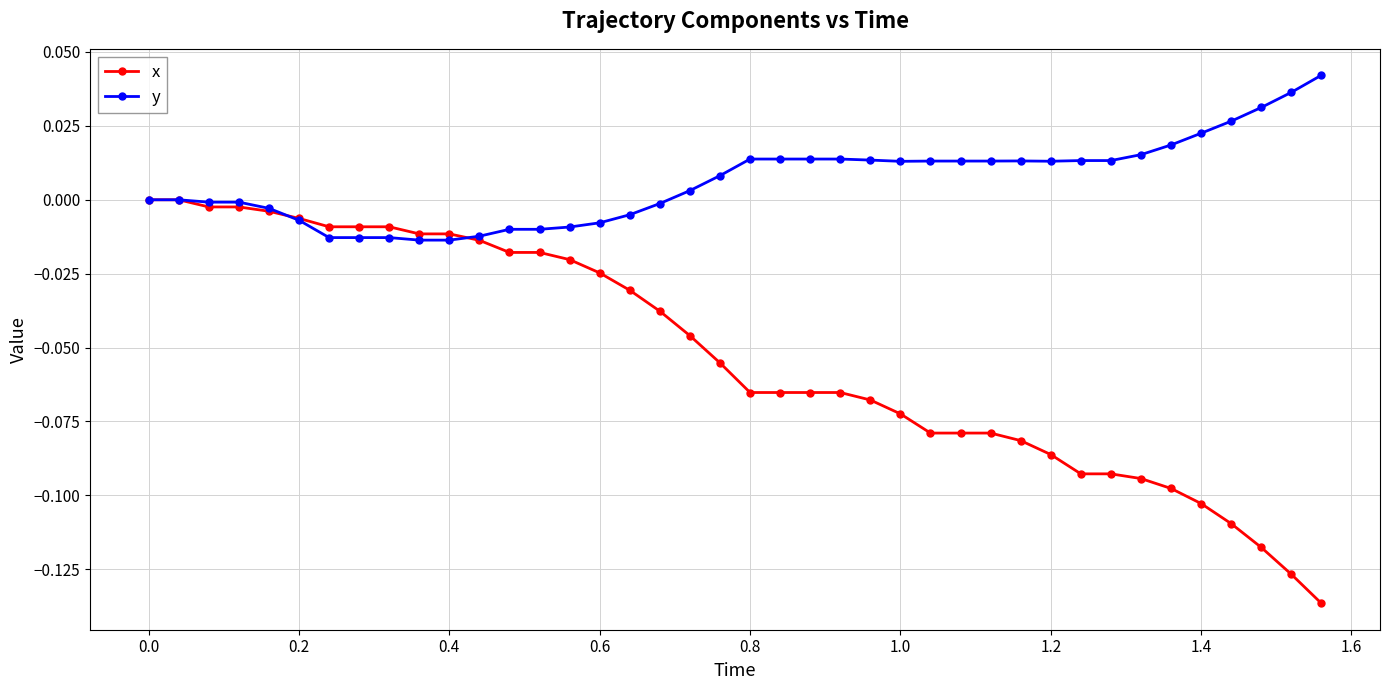

Which series has the largest range (max minus min)?

x